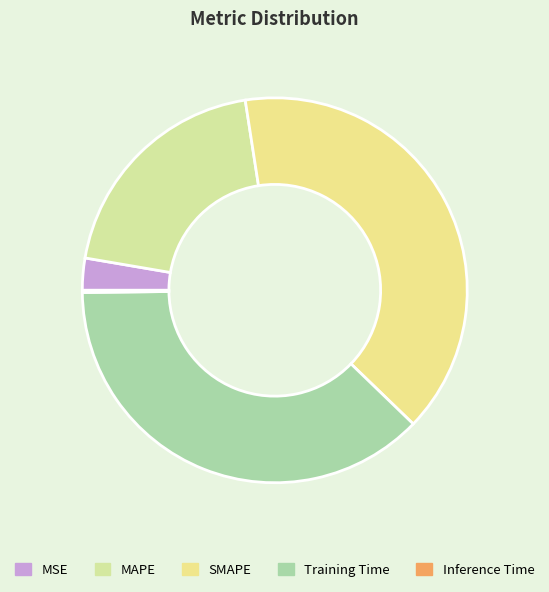

The MSE slice represents 3% of the pie. True or false?

True